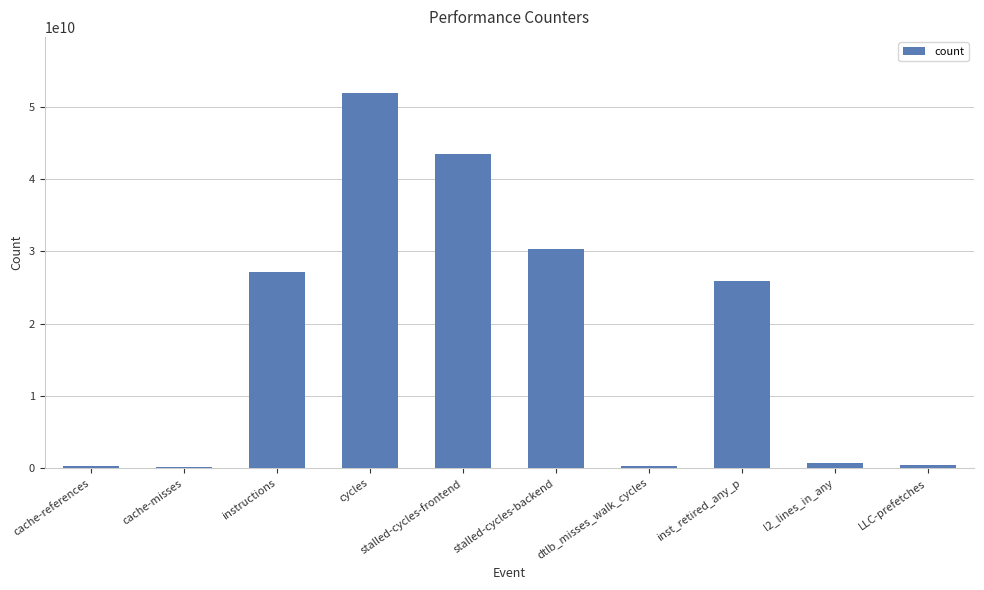

What is the label of the 2nd bar from the right?

l2_lines_in_any